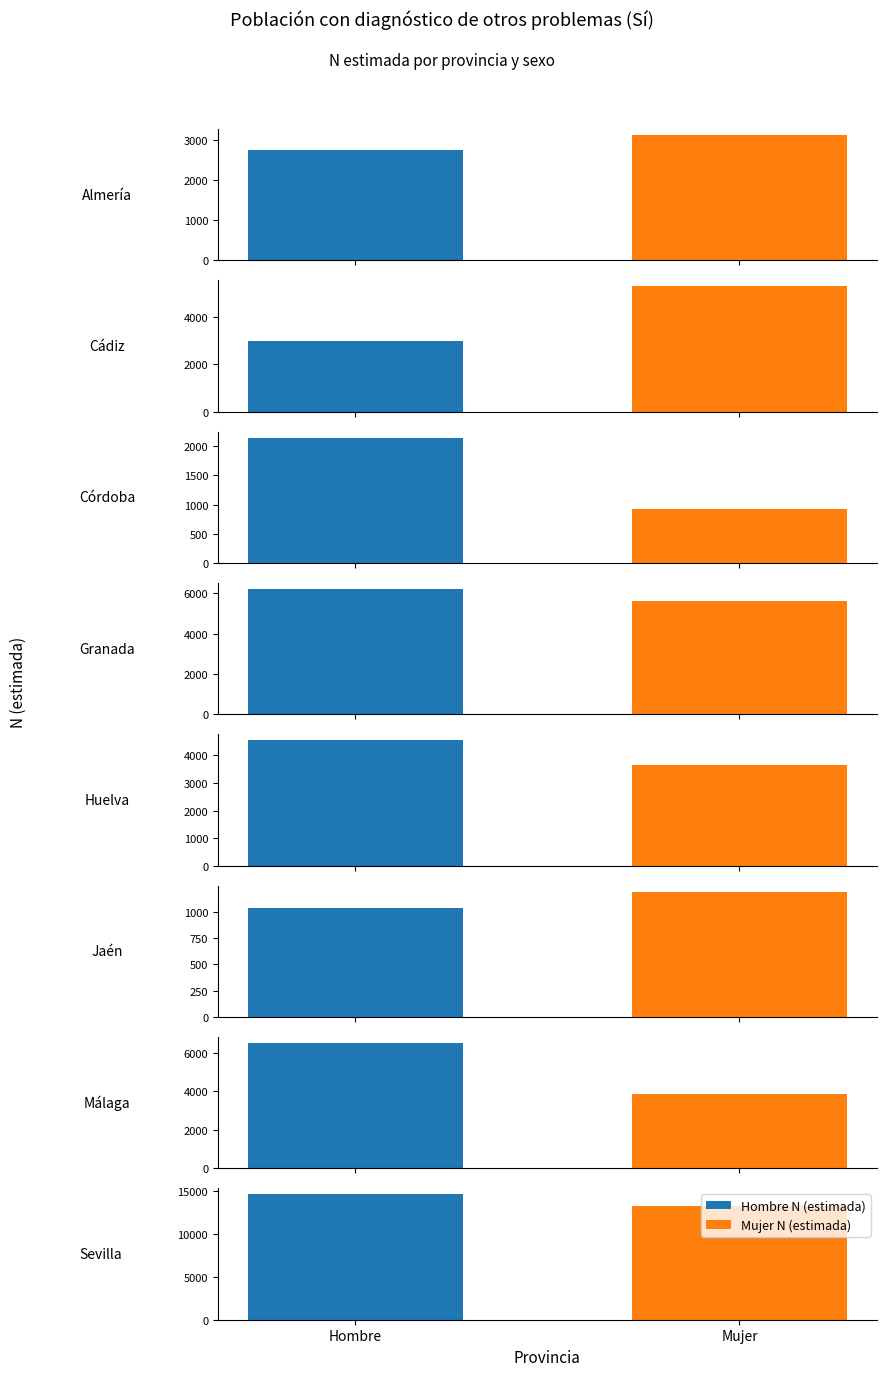

What are all the series names shown in the legend?

Hombre N (estimada), Mujer N (estimada)